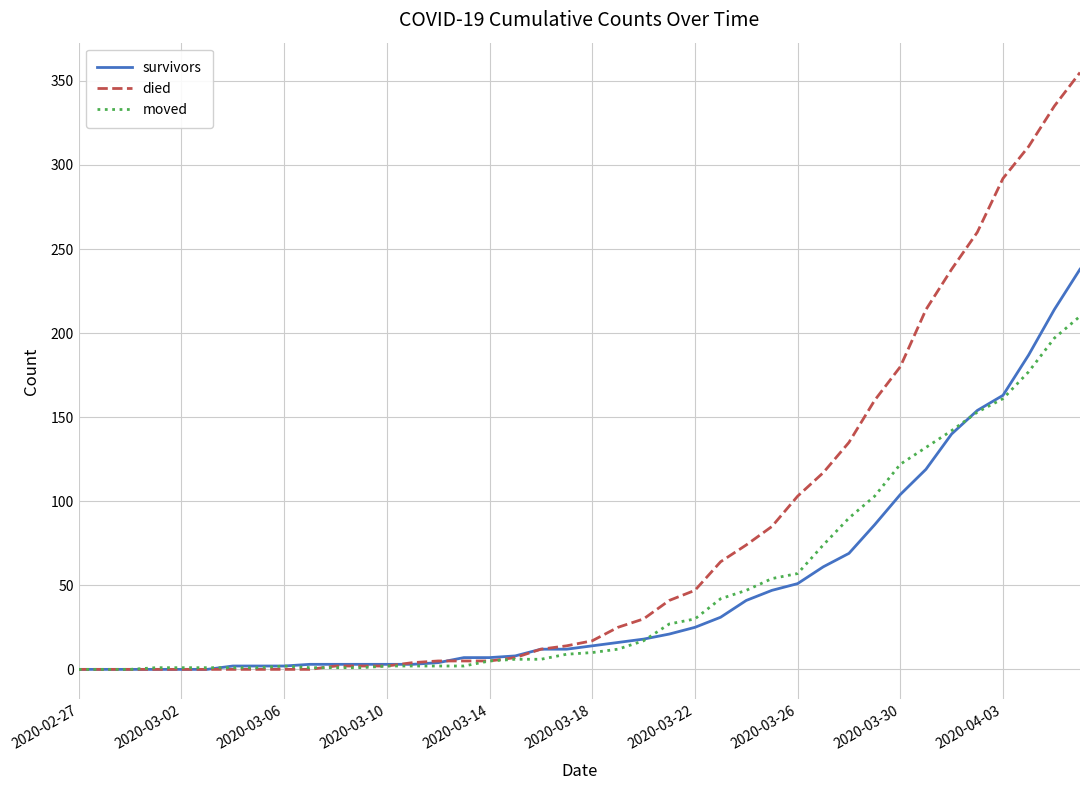

List the series in order of their peak value, highest first.

died, survivors, moved